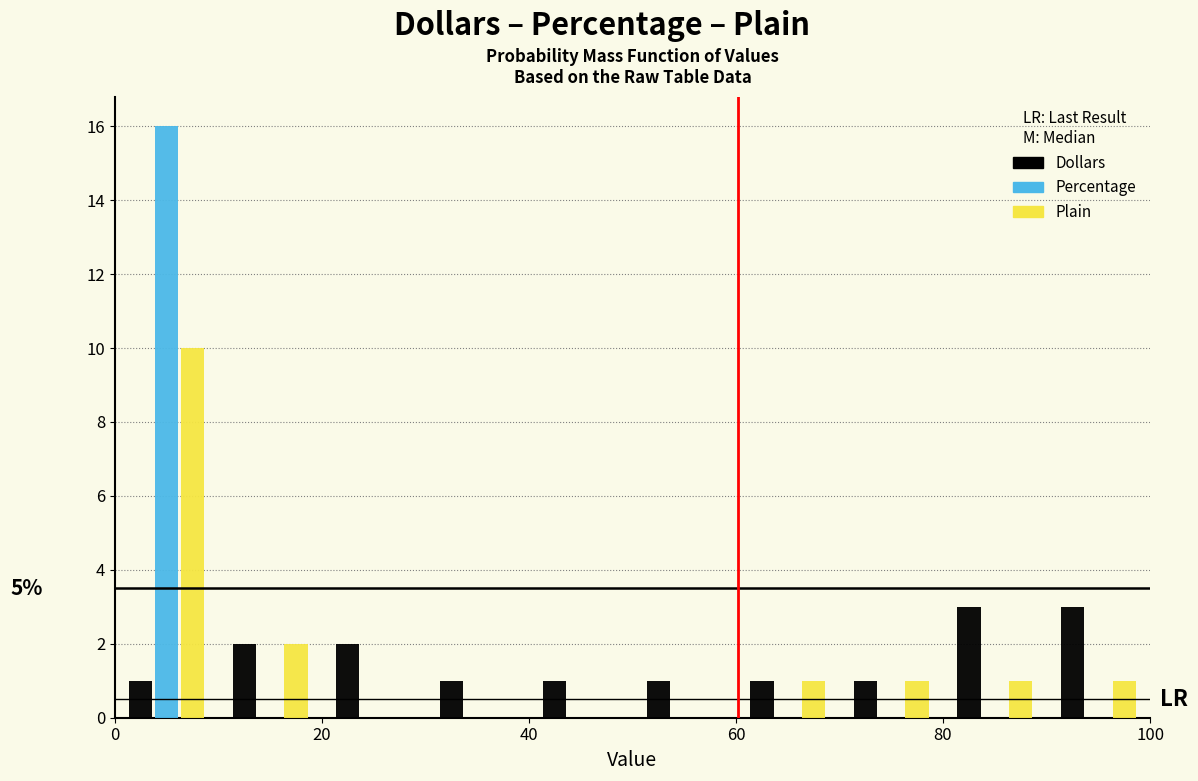

In the Plain series, which range on the x-axis has the tallest bar?

0 to 10